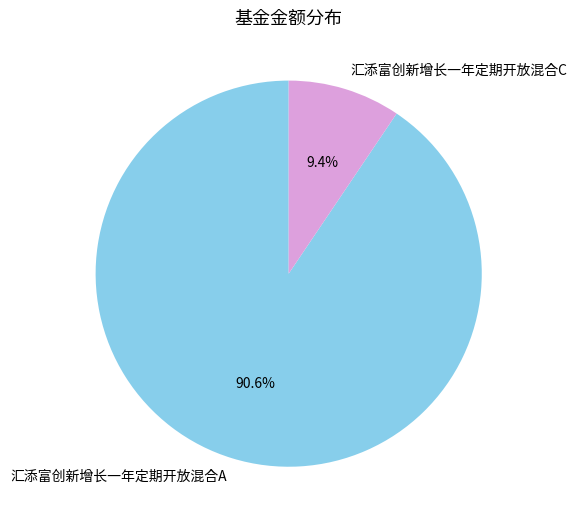

Do 汇添富创新增长一年定期开放混合C and 汇添富创新增长一年定期开放混合A together represent more than half of the pie?

Yes